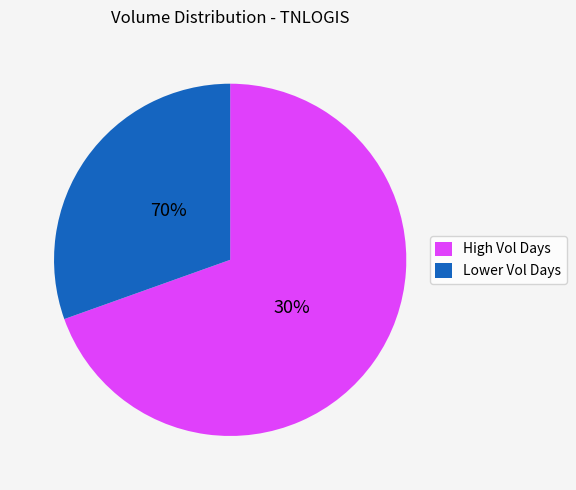

The 2020-04-22 slice represents 15% of the pie. True or false?

False